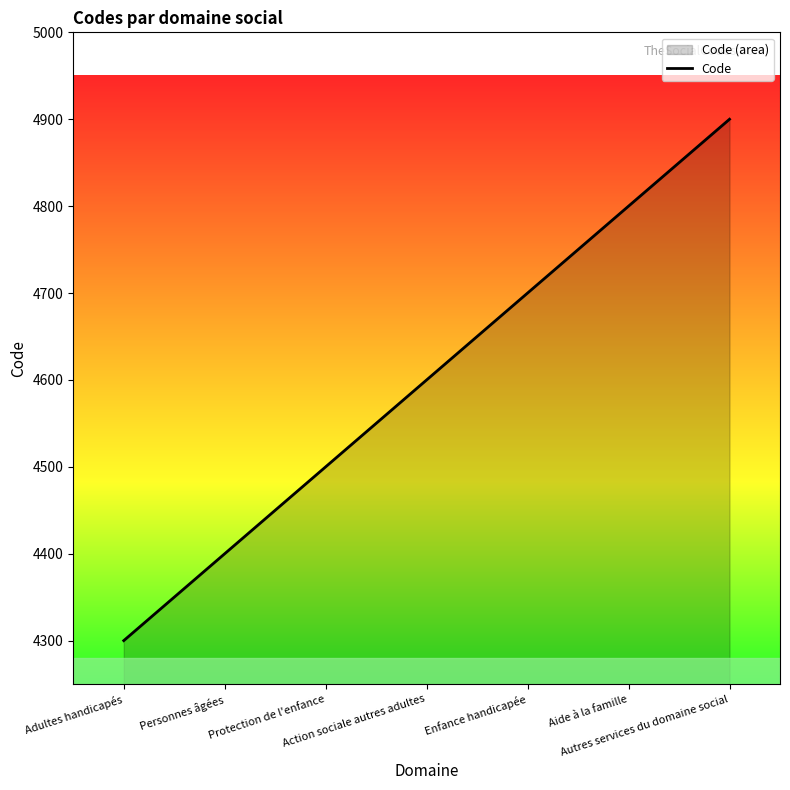

What is the label of the 1st point from the right?

Autres services du domaine social